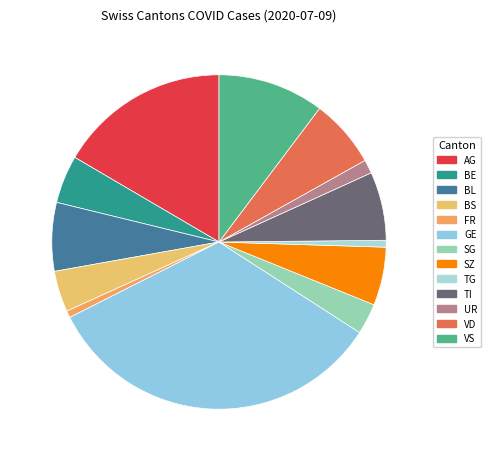

Is TG the majority of the pie?

No